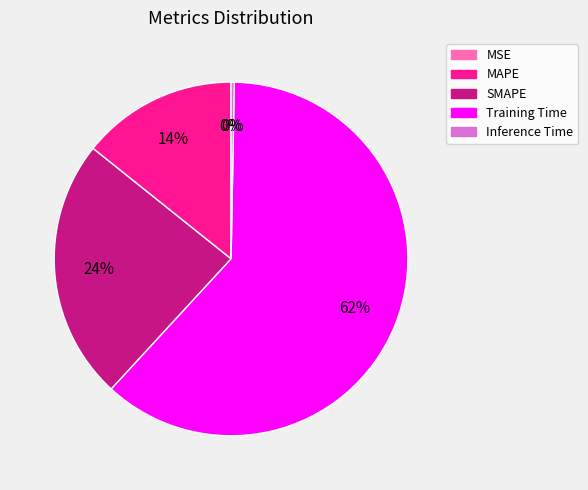

Is it true that Training Time is 62% of the pie?

True